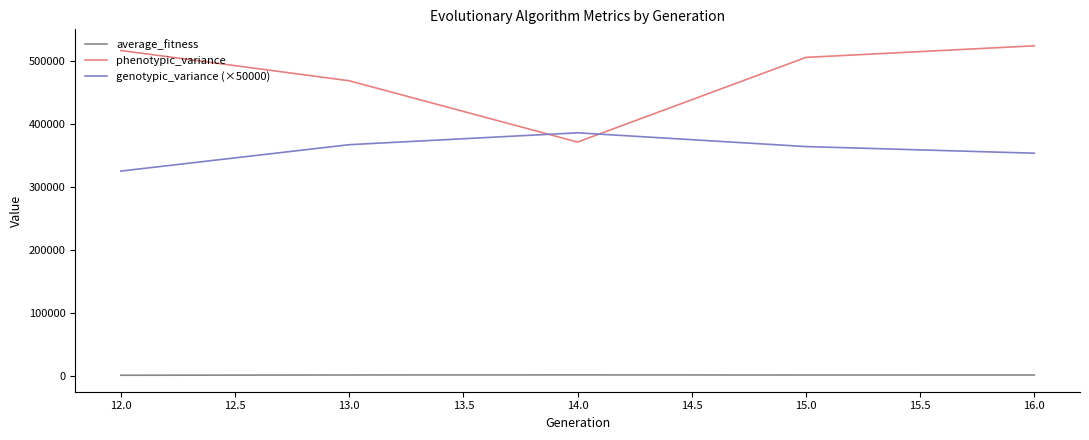

The value of phenotypic_variance at 16.0 is 293414.8. True or false?

False